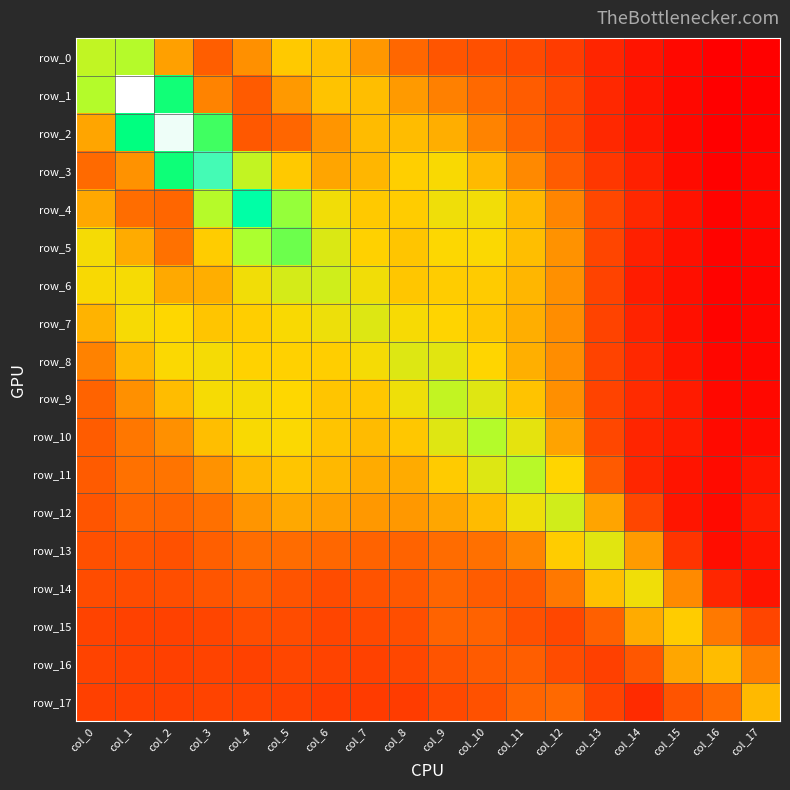

List the labels in order of row_5 value, smallest first.

col_16, col_17, col_15, col_14, col_13, col_2, col_12, col_1, col_11, col_8, col_3, col_7, col_9, col_10, col_0, col_6, col_4, col_5